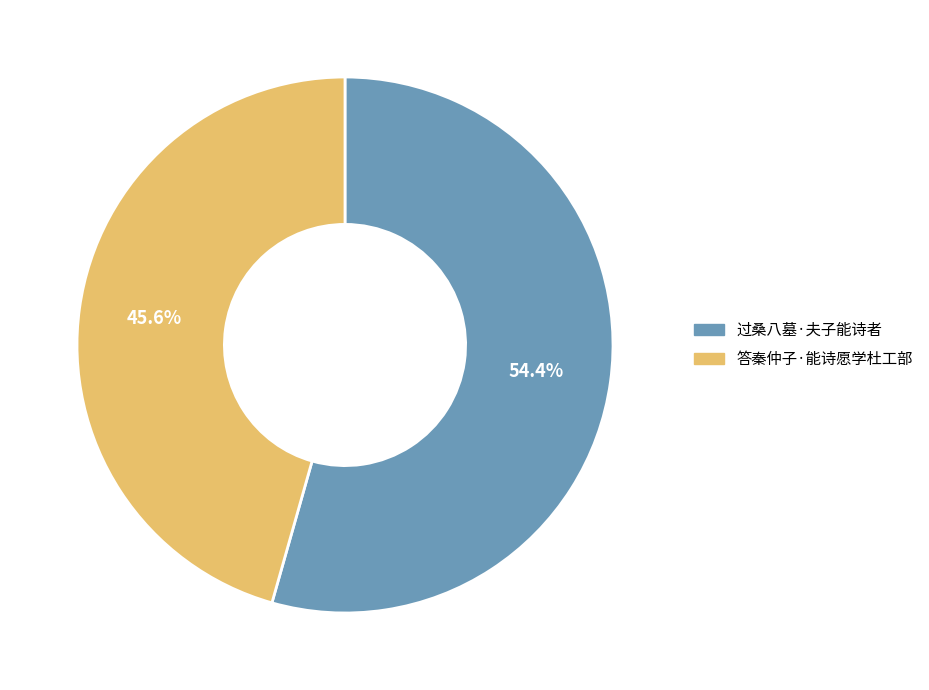

What is the largest slice in the pie chart?

过桑八墓·夫子能诗者